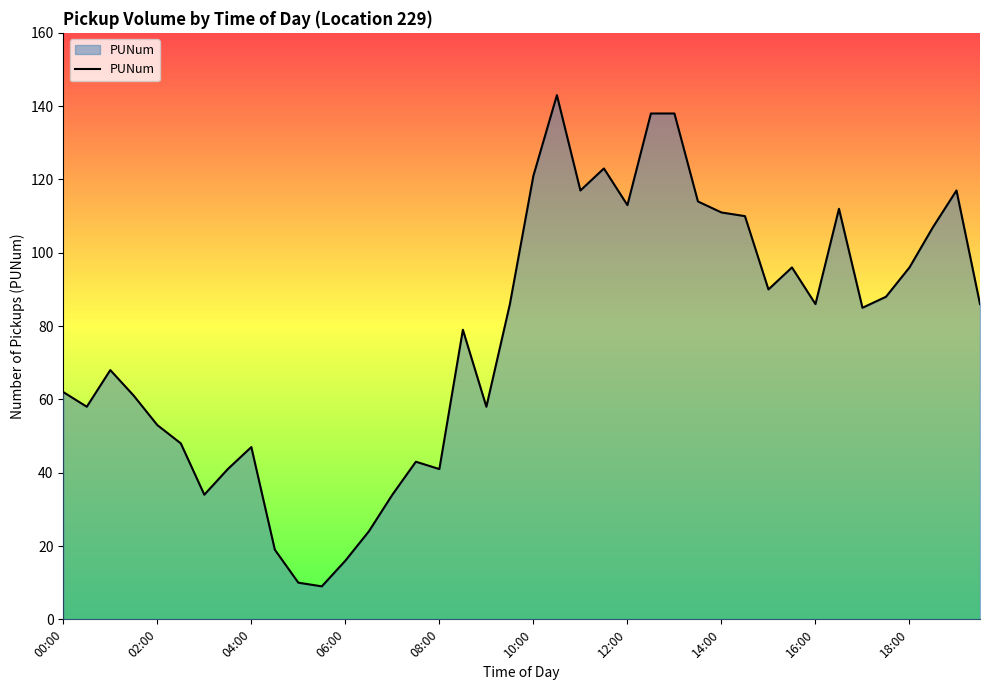

How many lines are shown in the chart?

1